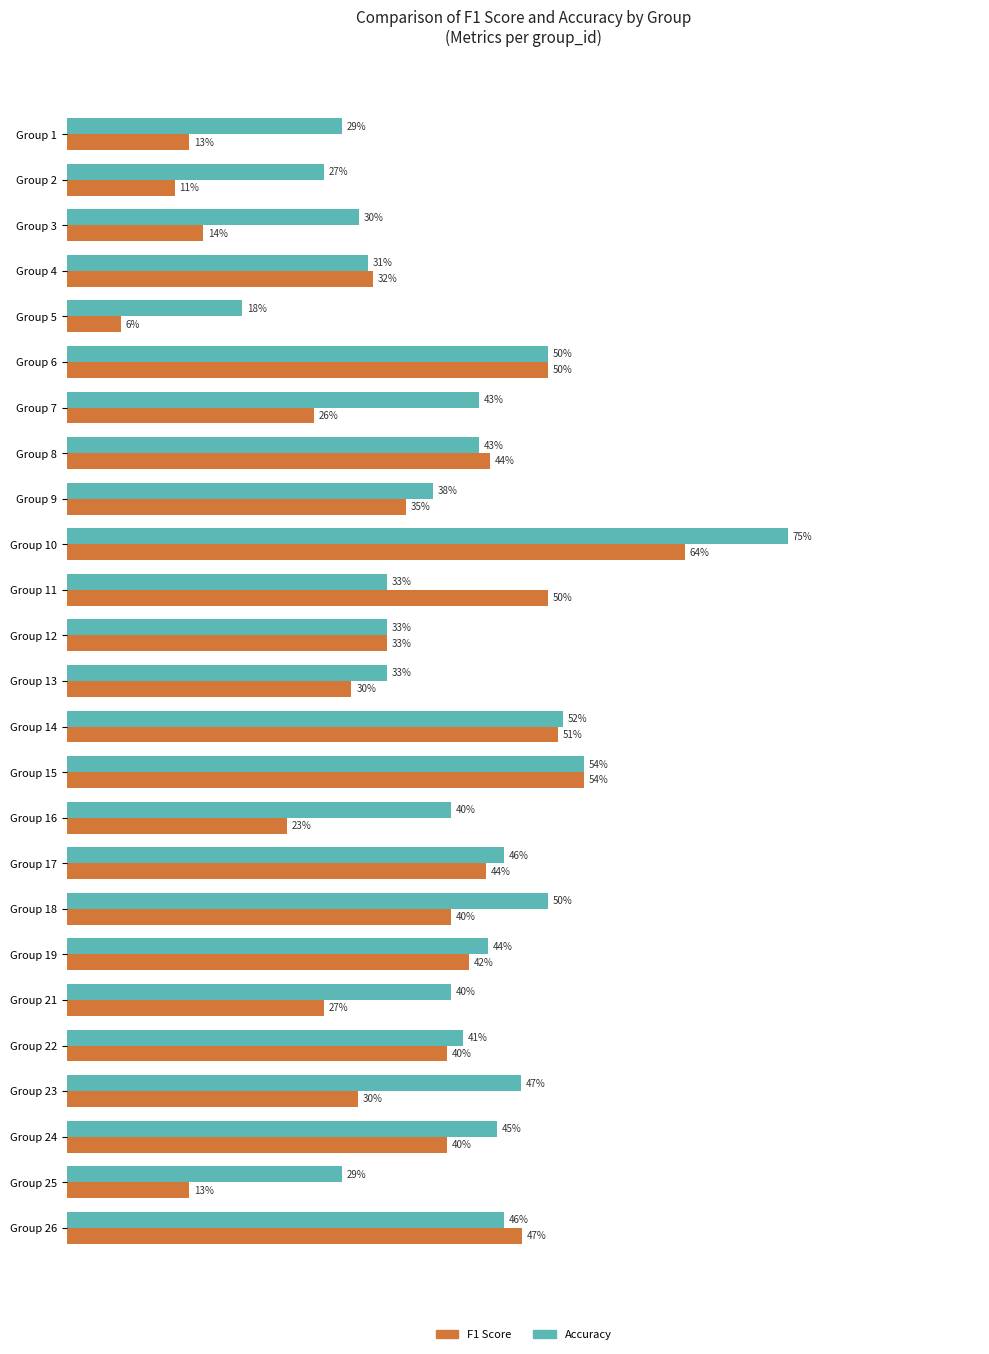

What are all the series names shown in the legend?

F1 Score, Accuracy